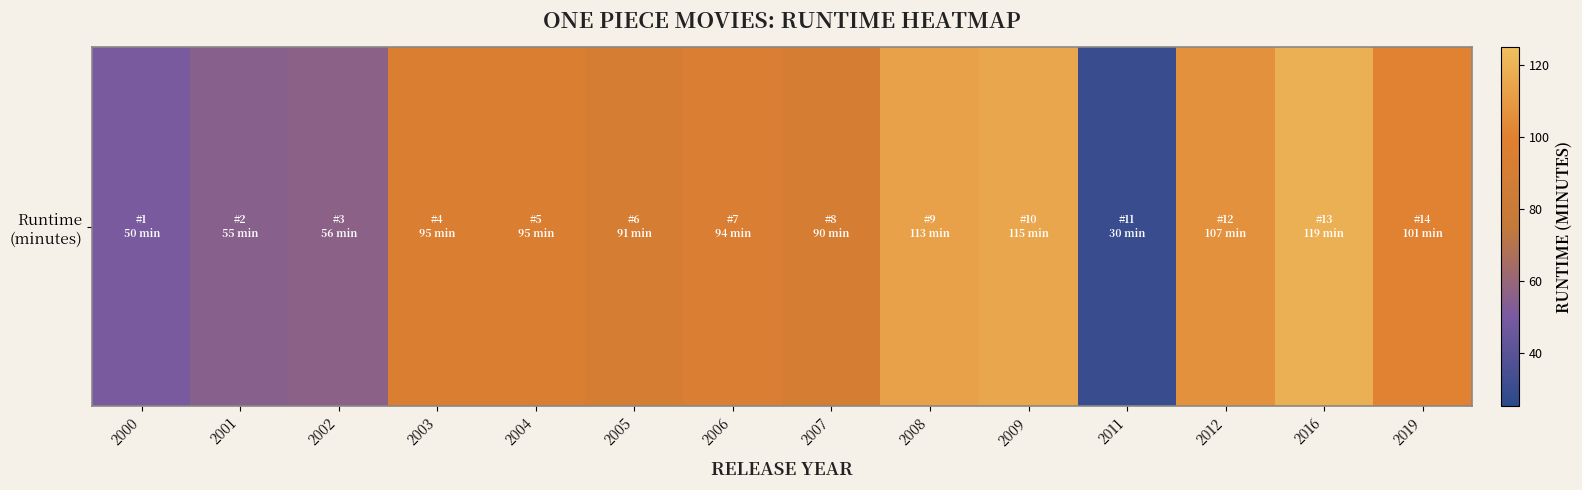

Between 2012 and 2011, which is larger?

2012